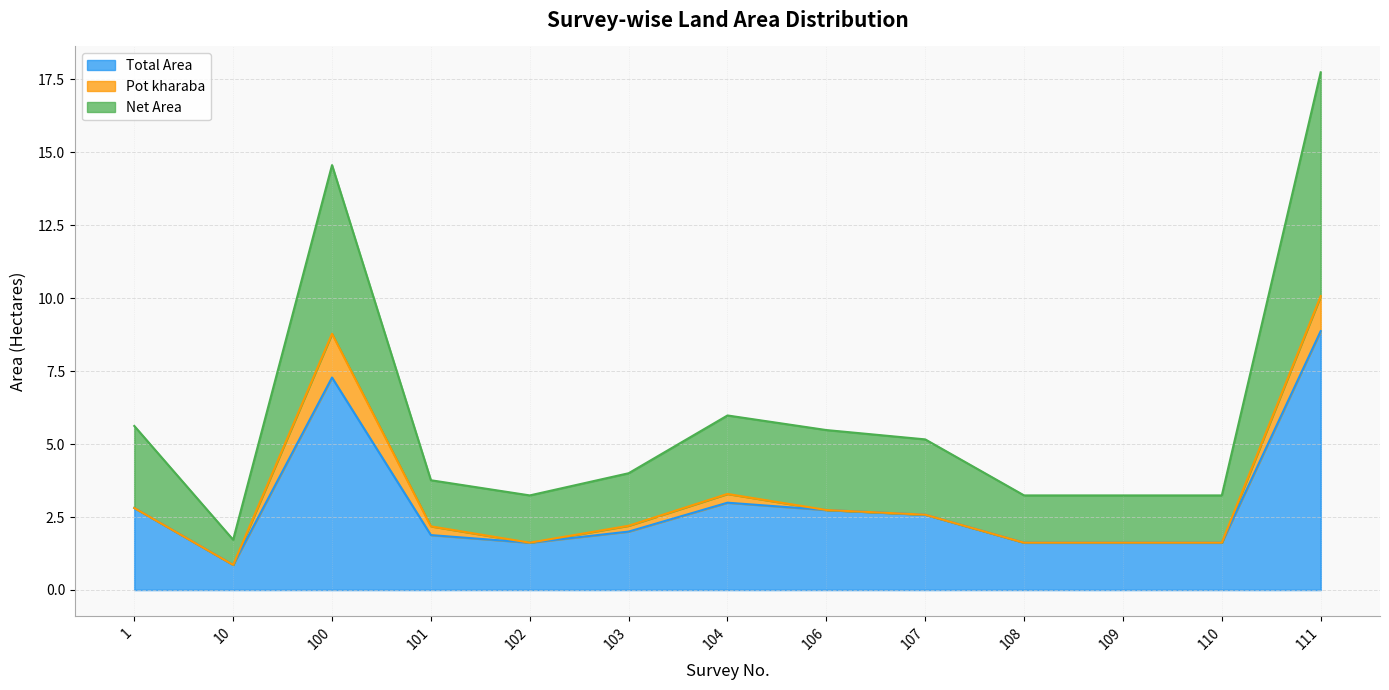

What is the approximate value of Net Area at 106?

2.7